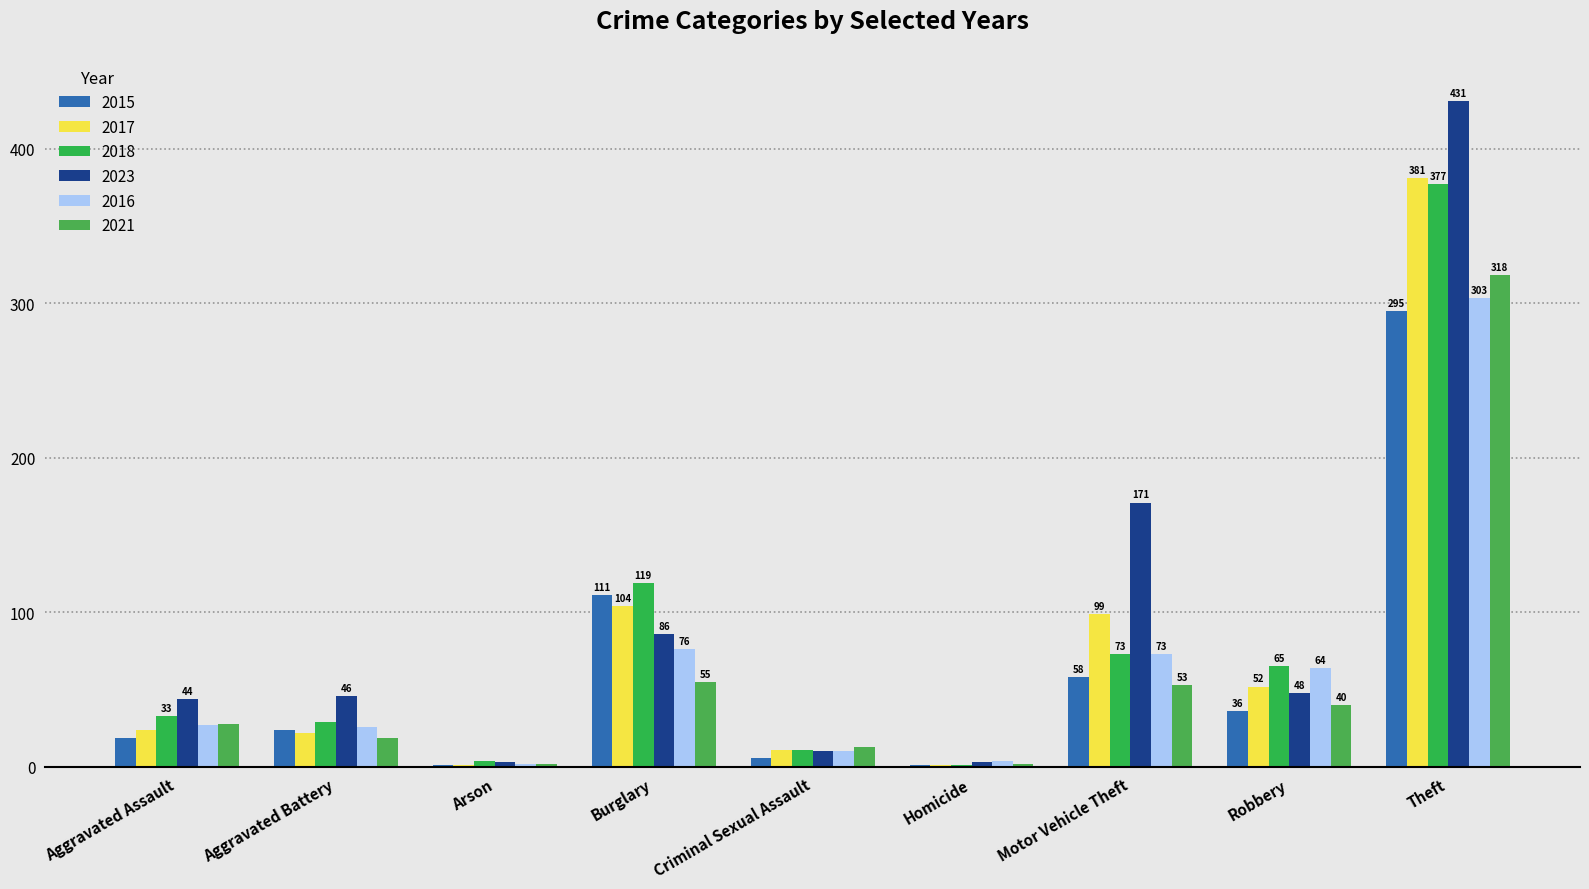

Which series has the largest total across all categories?

2023